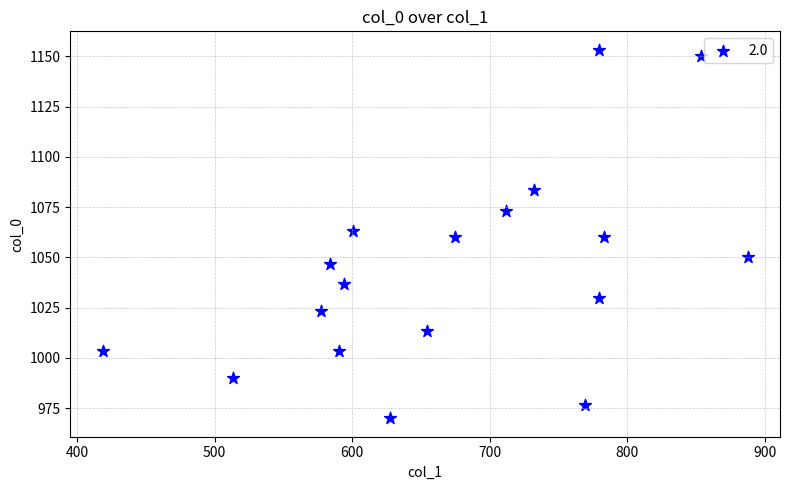

What is the range of X values (max minus min)?

469.1